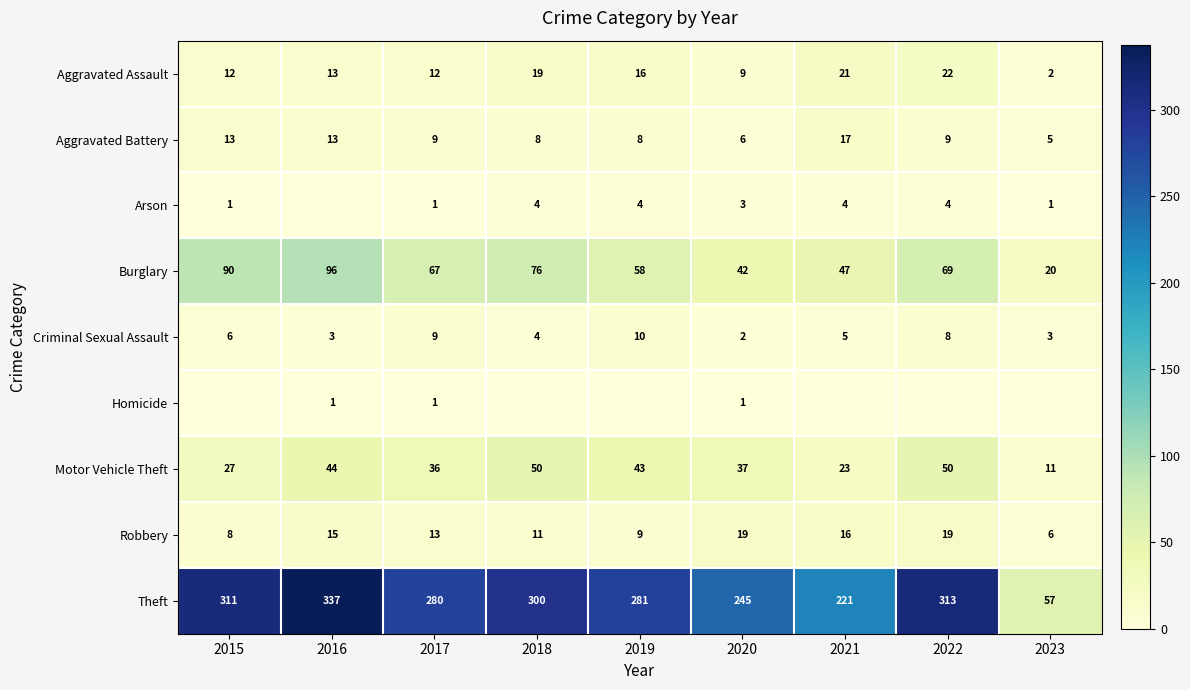

At 2020, list the series in order from largest to smallest.

Theft, Burglary, Motor Vehicle Theft, Robbery, Aggravated Assault, Aggravated Battery, Arson, Criminal Sexual Assault, Homicide